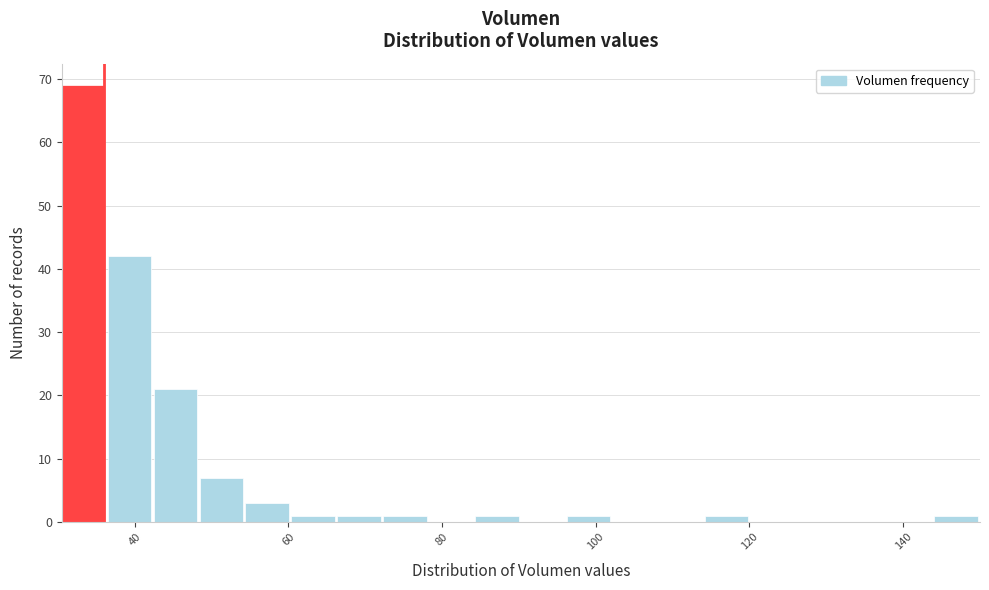

Around what value on the x-axis is the tallest bar? Give the approximate position of its centre, as read against the axis.

34